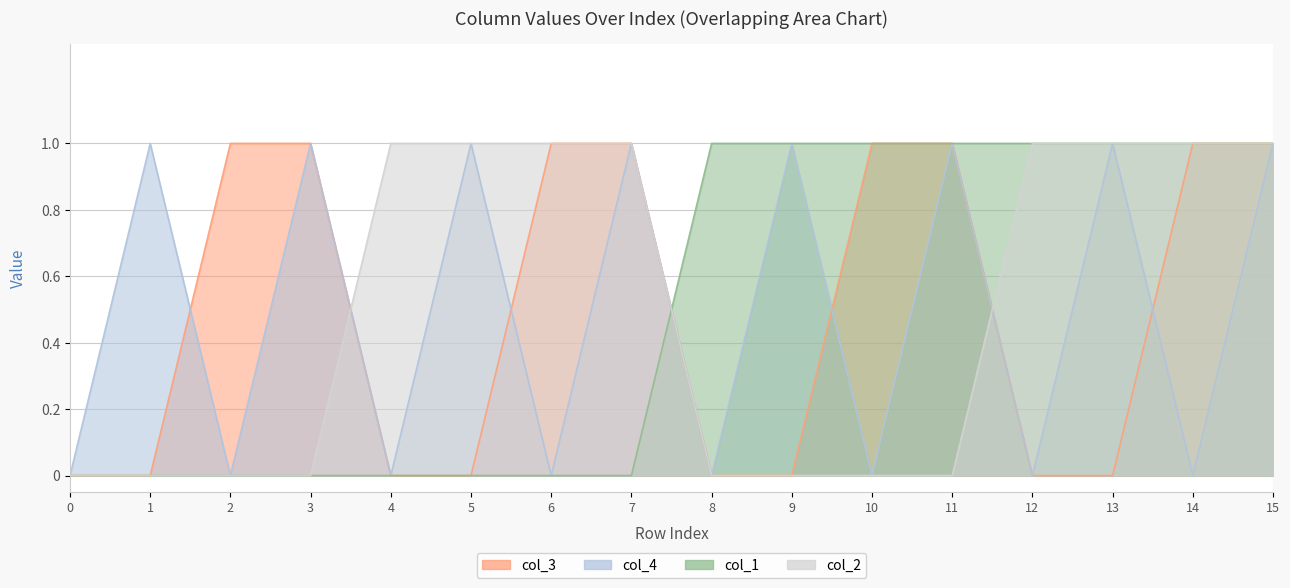

How many lines are shown in the chart?

4